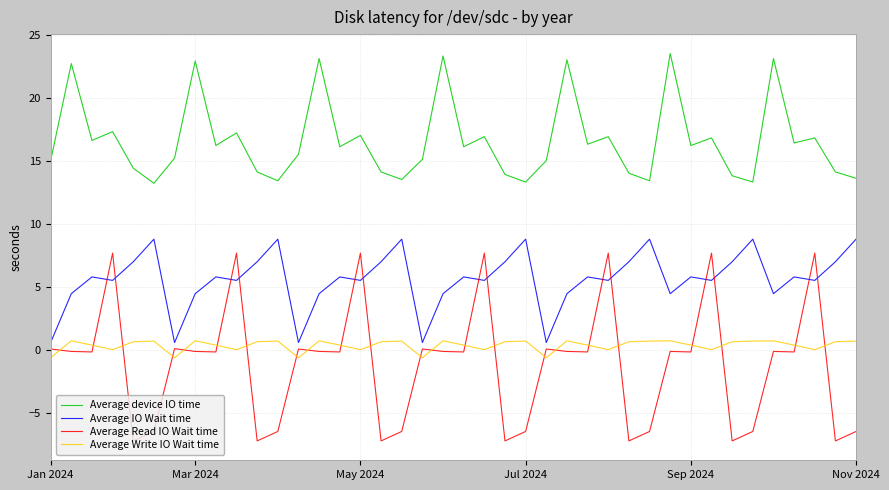

True or false: Average Read IO Wait time and Average Write IO Wait time intersect in this chart.

True